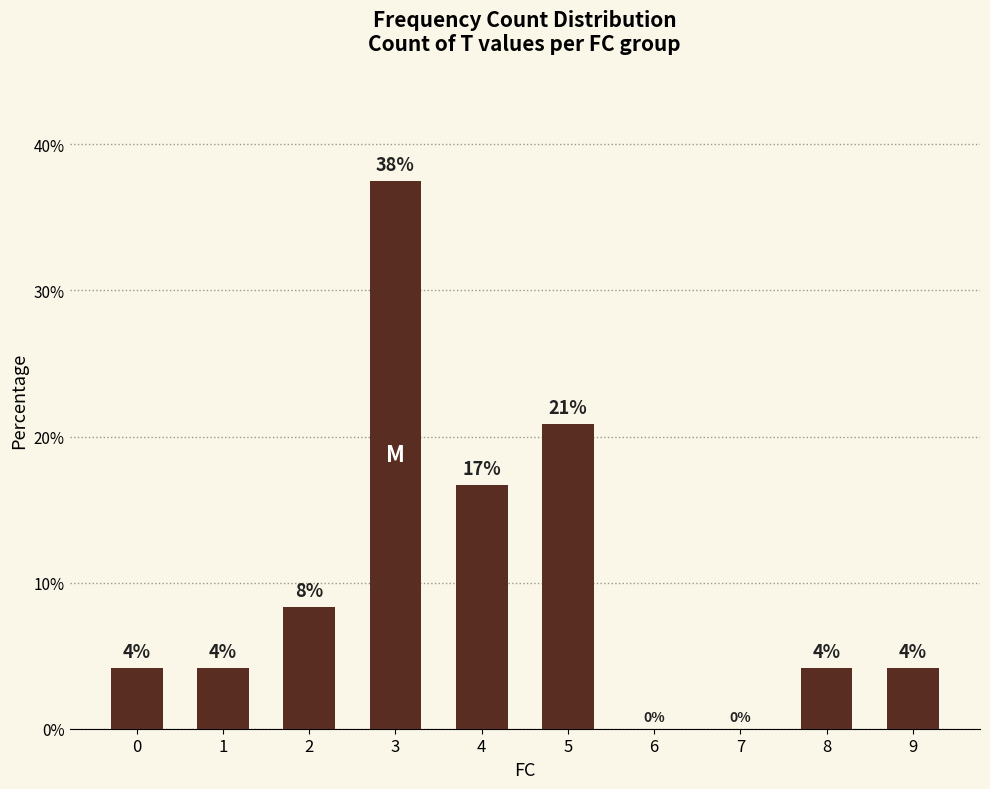

Which label corresponds to the smallest value in the chart?

6